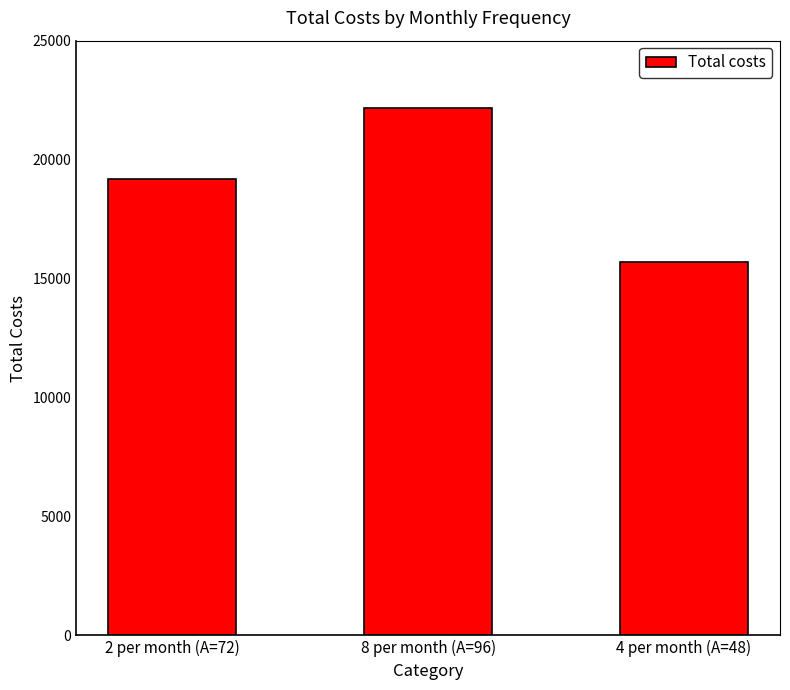

What is the label of the 2nd bar from the left?

8 per month (A=96)